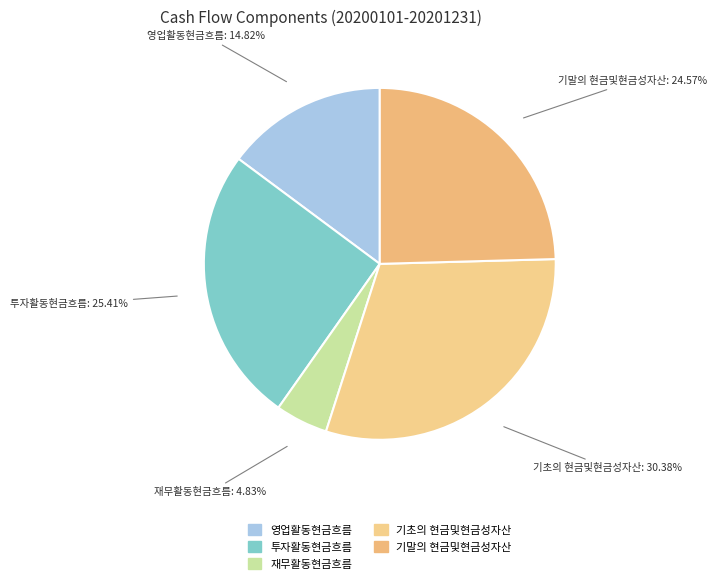

True or false: 기말의 현금및현금성자산 accounts for 25% of the total.

True